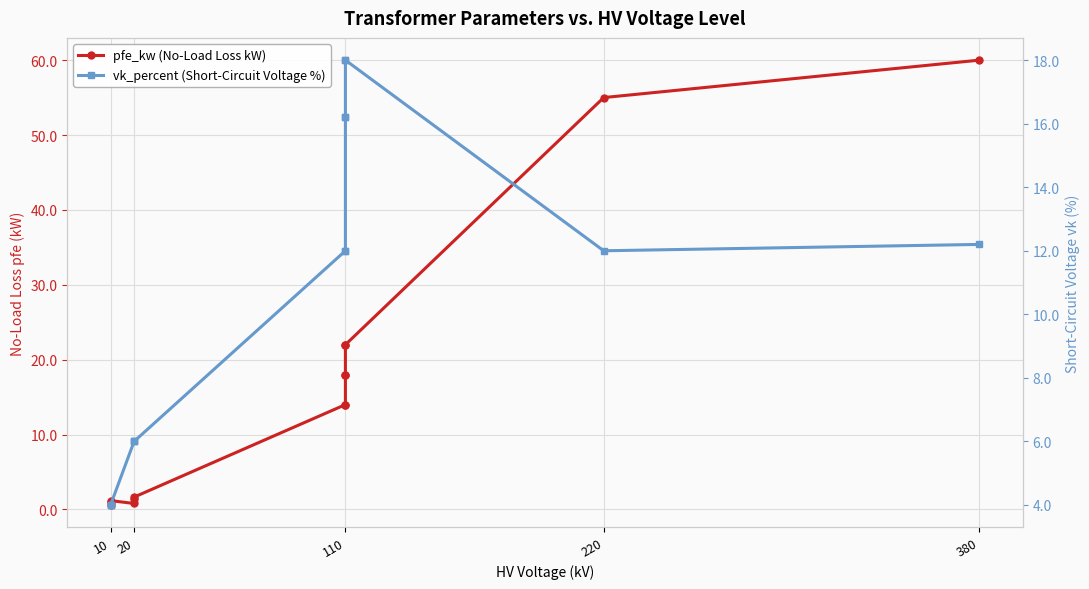

Rank the series by their average value, from highest to lowest.

pfe_kw (No-Load Loss kW), vk_percent (Short-Circuit Voltage %)